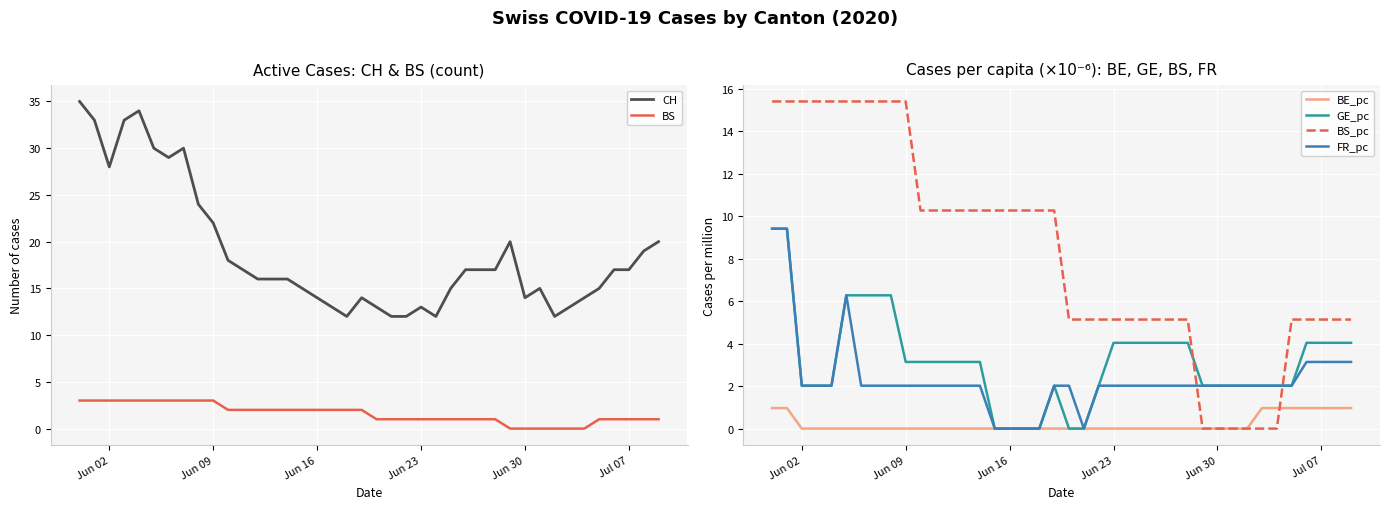

How many lines are shown in the chart?

6